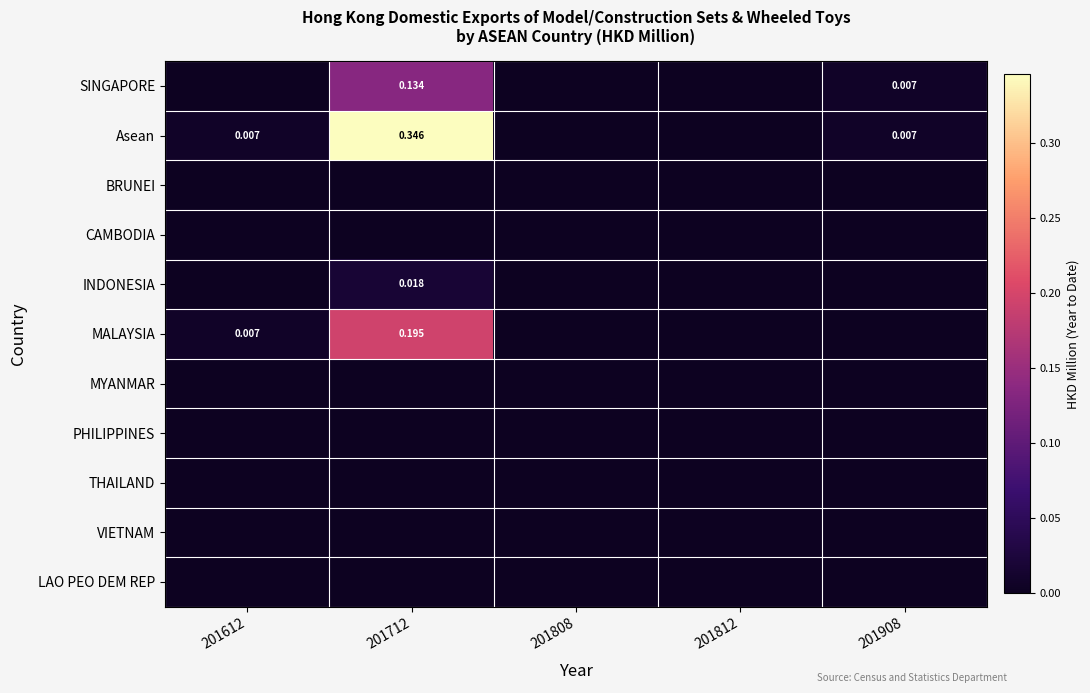

What is the difference between the highest and lowest values at 201712?

0.3